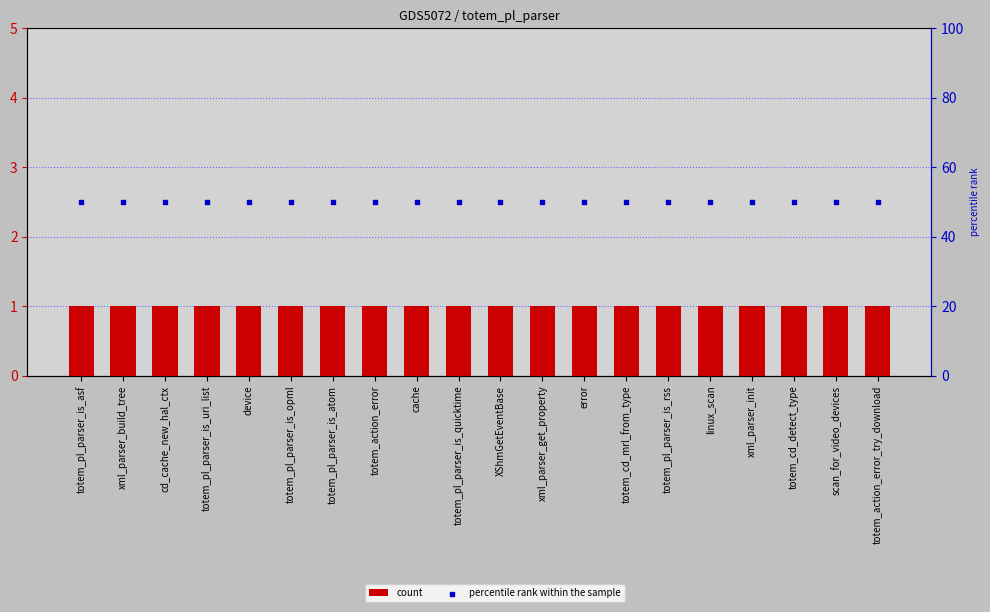

Which series contains the highest Y value?

percentile rank within the sample